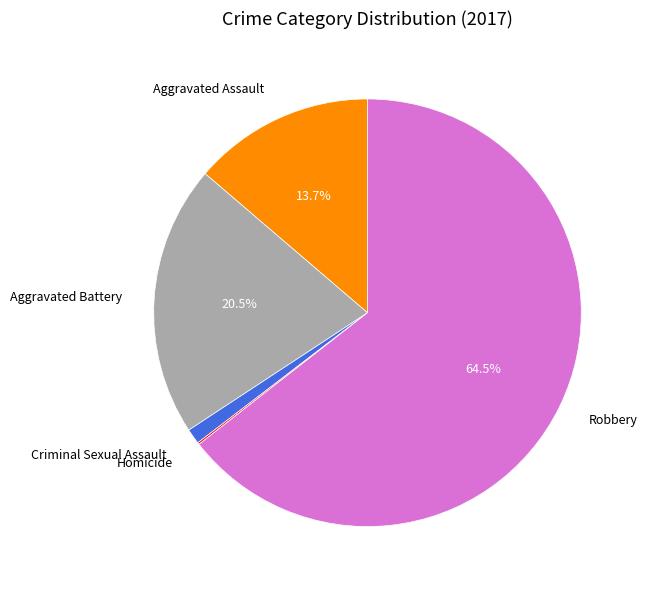

Which category accounts for the majority?

Robbery